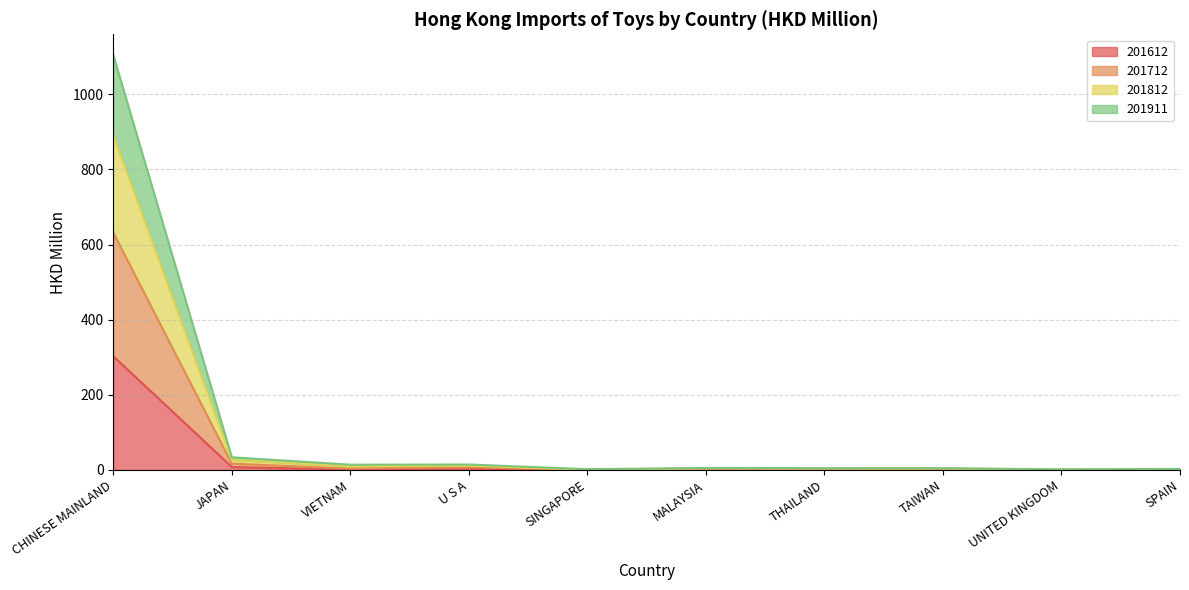

What is the difference between the highest and lowest values at SINGAPORE?

1.8